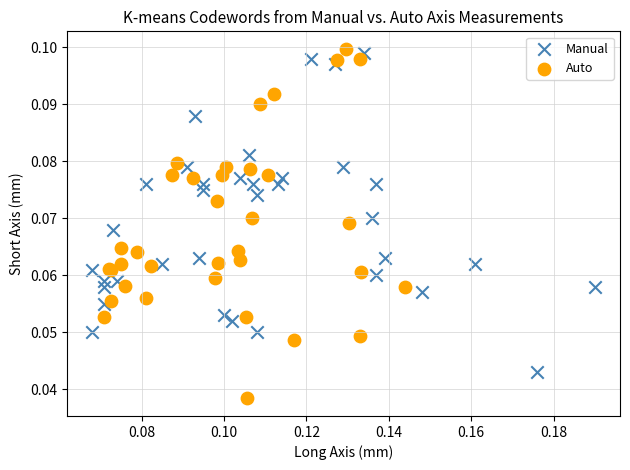

Which series contains the lowest Y value?

Auto